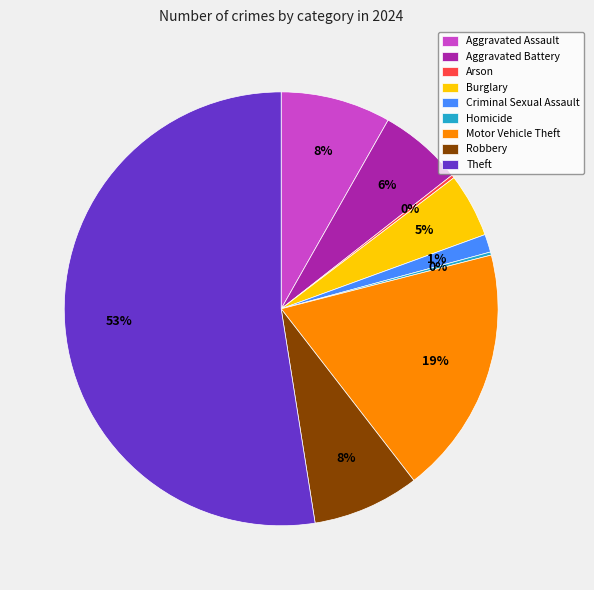

Which category has the biggest portion of the pie?

Theft